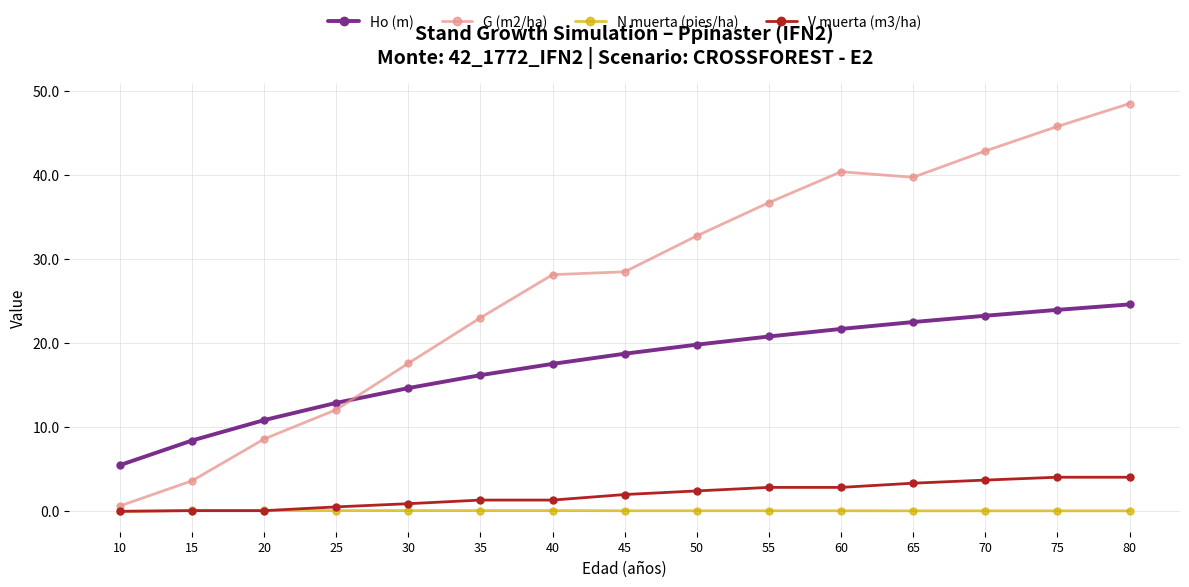

Which series has the largest range (max minus min)?

G (m2/ha)